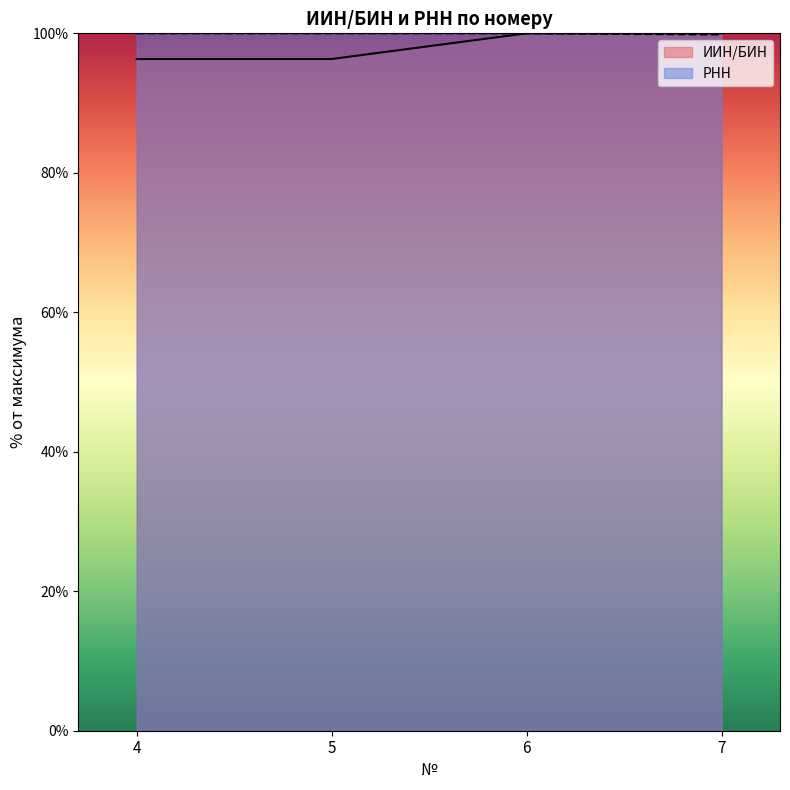

What is the difference between the highest and lowest values at 4?

3.7